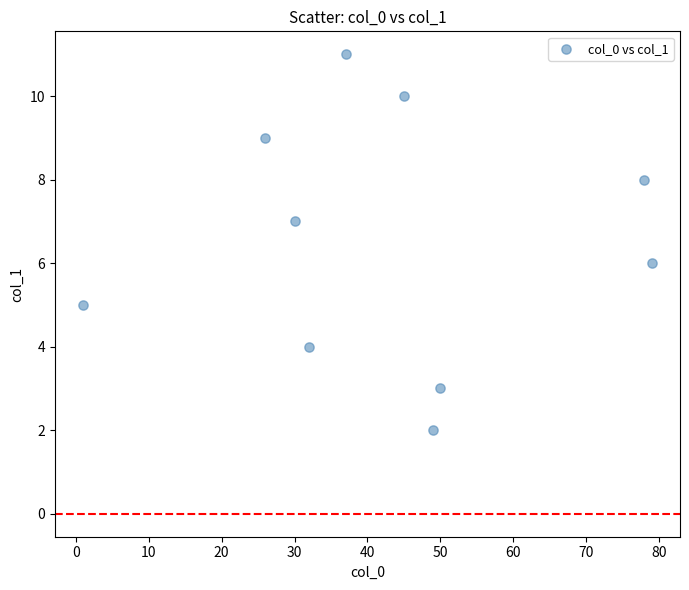

What is the range of X values (max minus min)?

78